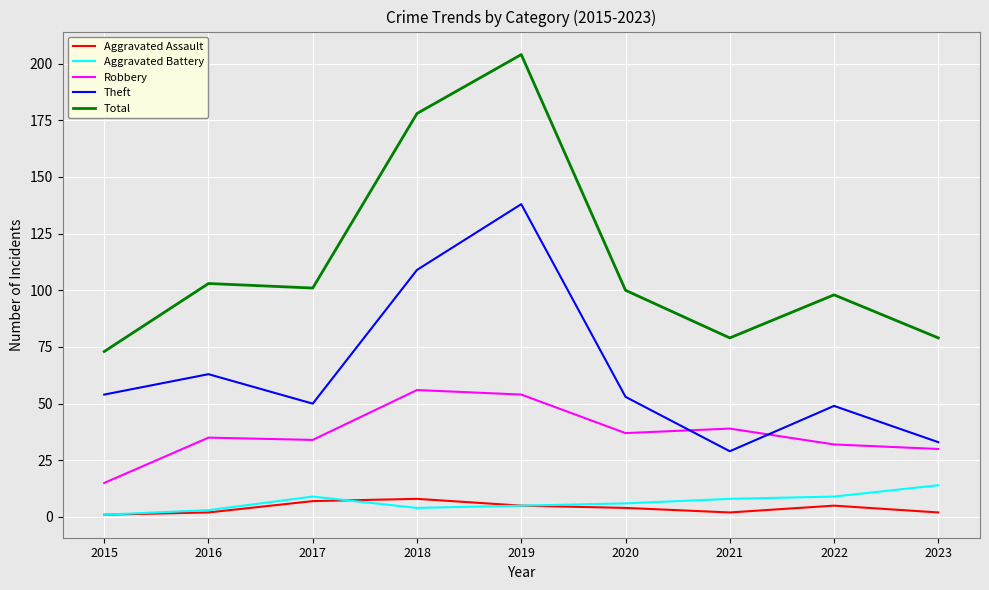

Which series changed the most between 2016 and 2020?

Theft